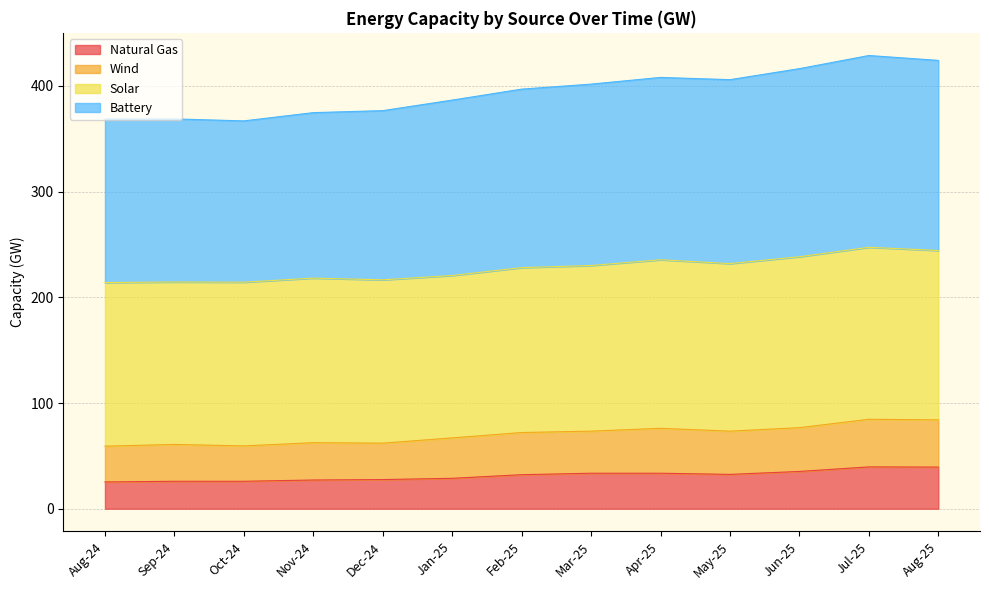

Does the chart display data point markers on the line(s)?

No